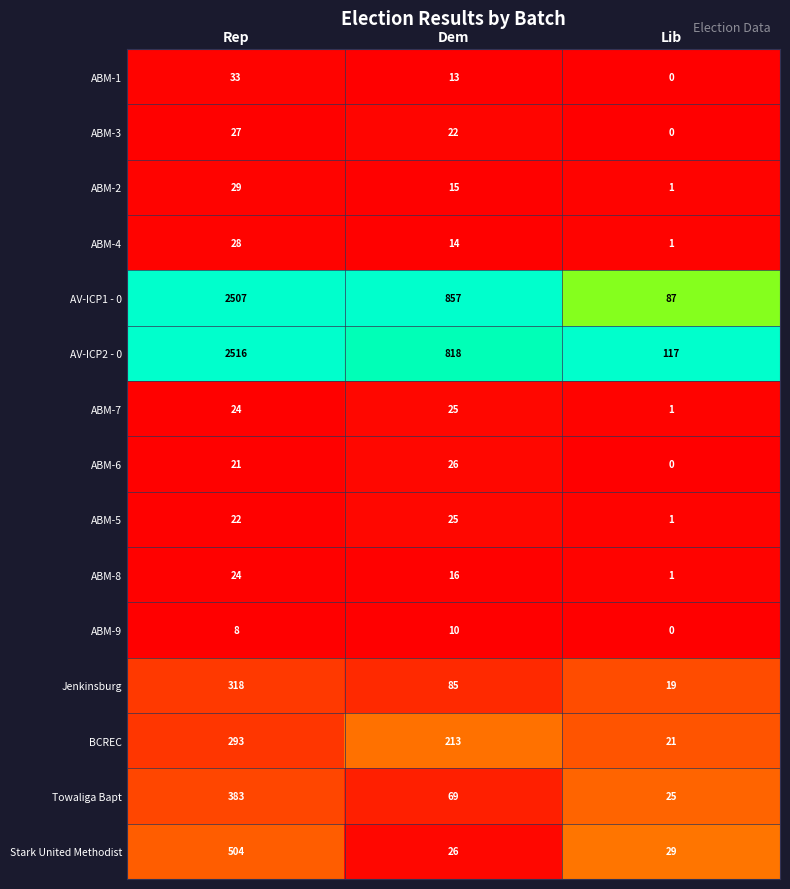

The value of Jenkinsburg at Dem is 37. True or false?

False